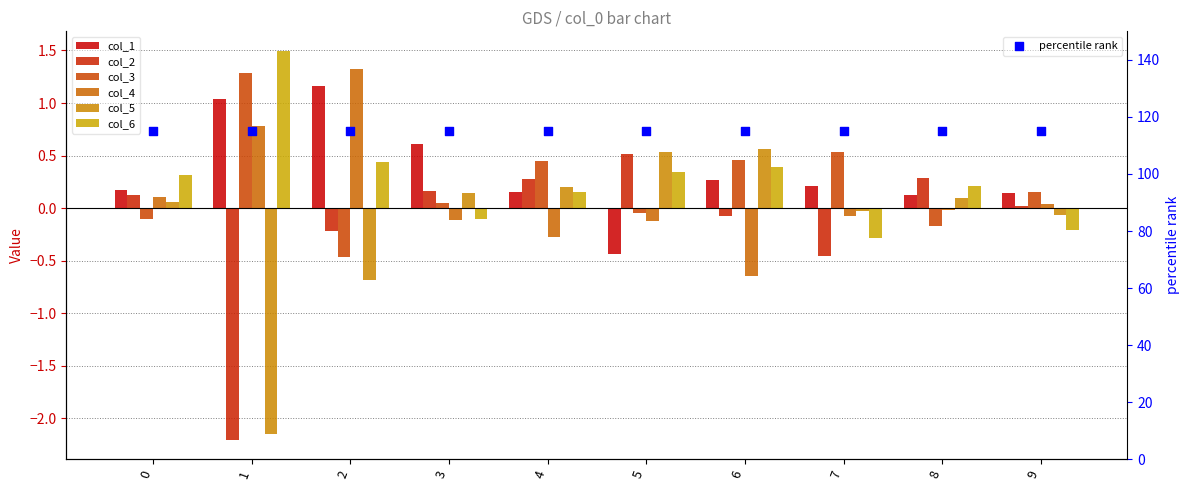

What is the total value across all series at 8?

0.5